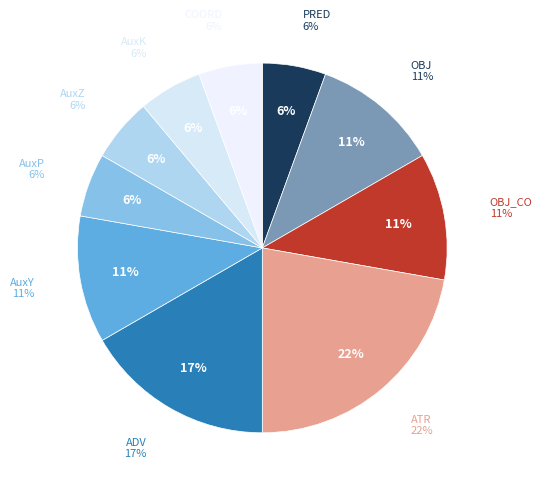

How many segments does this pie chart have?

10